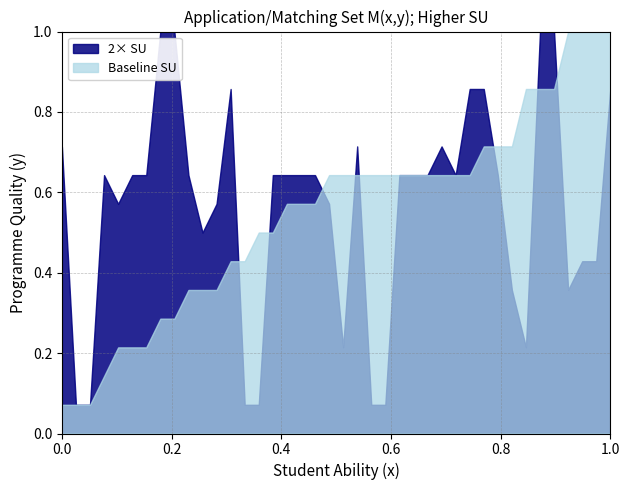

What is the maximum value shown in the chart?

1.0